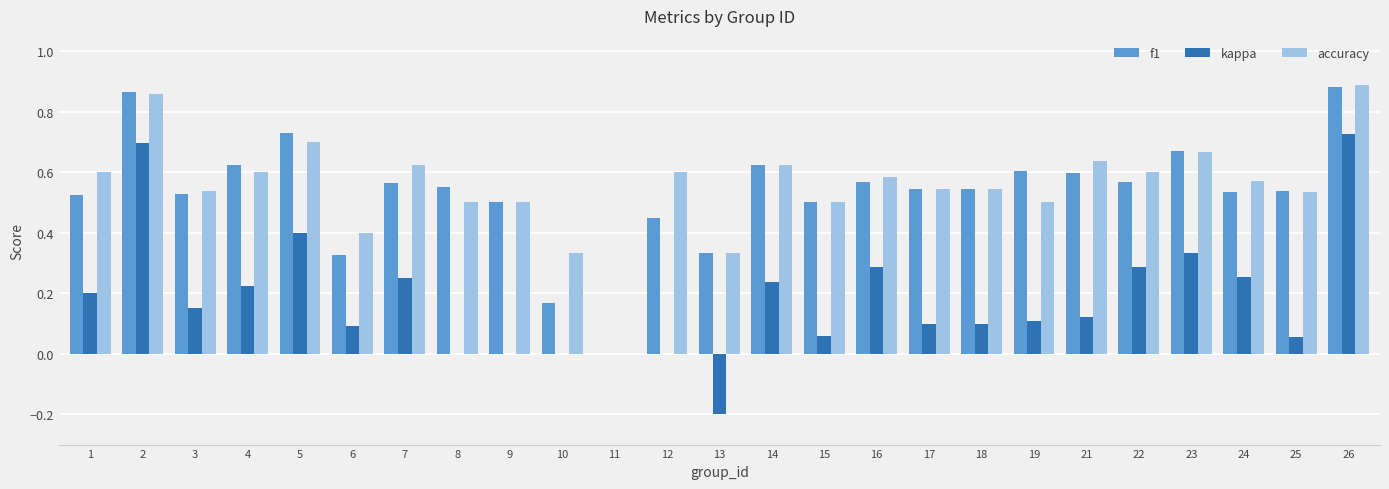

Does the chart contain stacked bars?

No